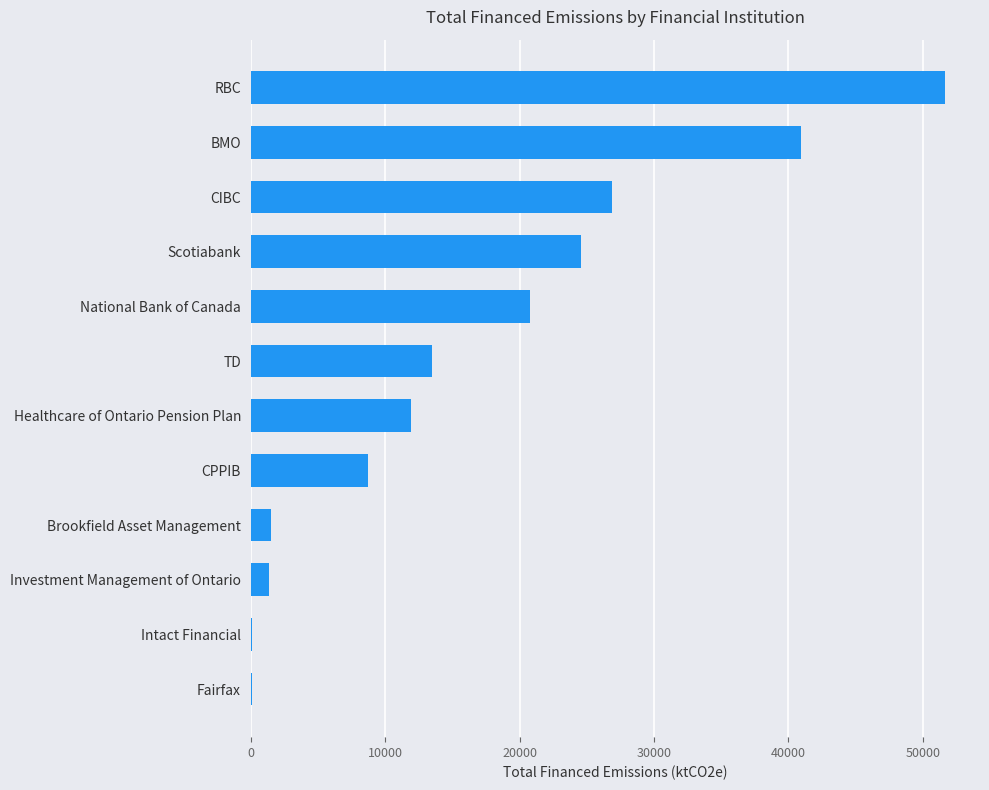

What is the greatest value displayed?

51670.9